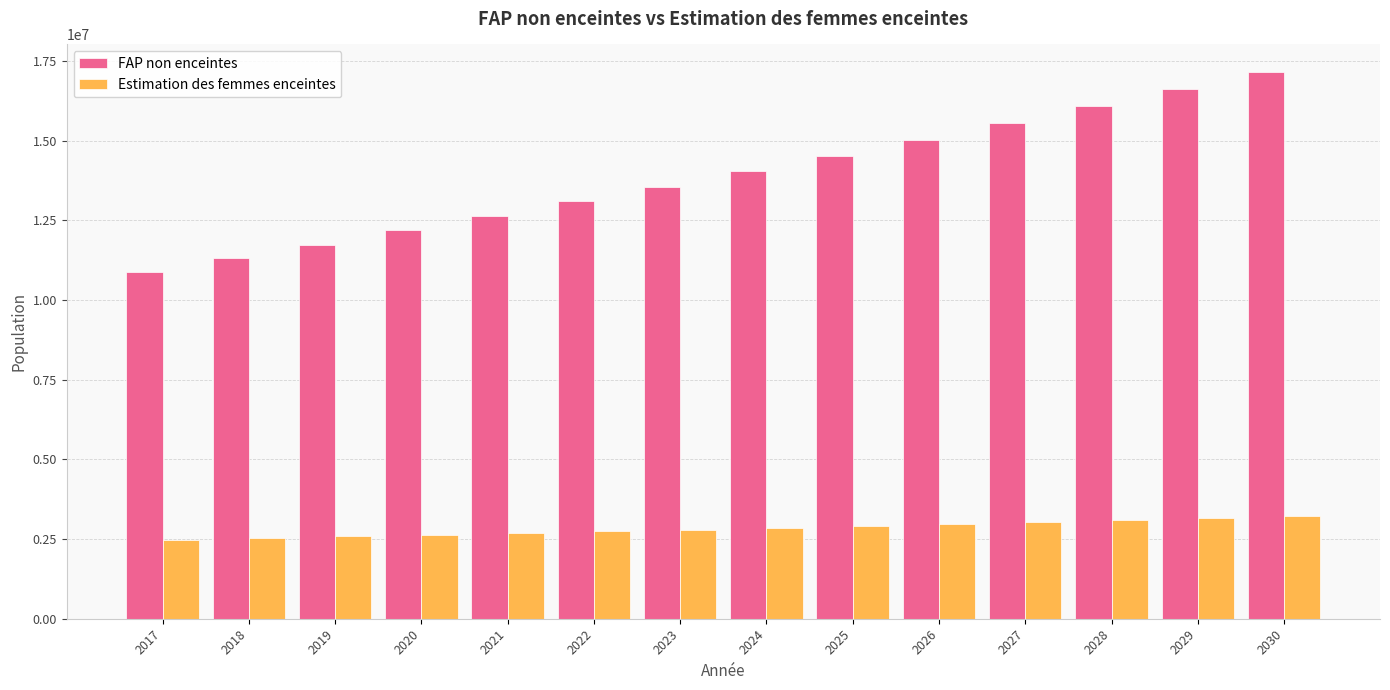

What is the approximate value of Estimation des femmes enceintes at 2022?

2739526.3